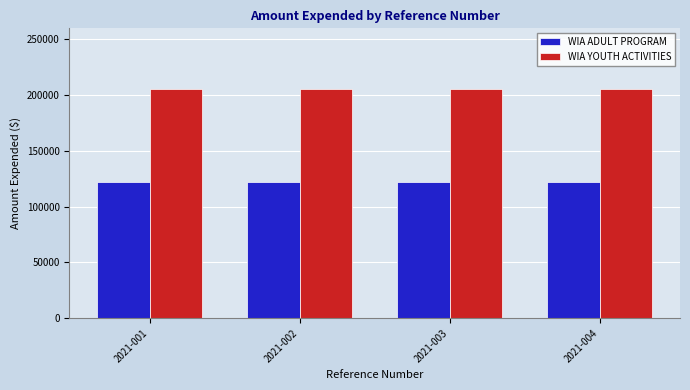

What is the sum of the WIA YOUTH ACTIVITIES values at 2021-002 and 2021-004?

410450